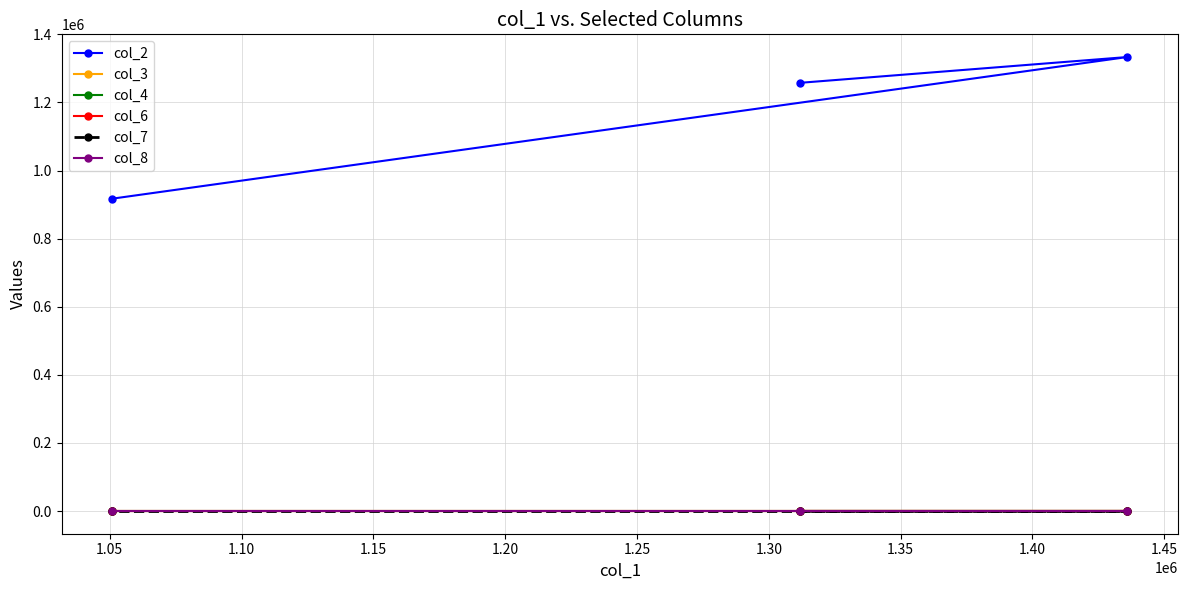

Which series has the largest total across all categories?

col_2